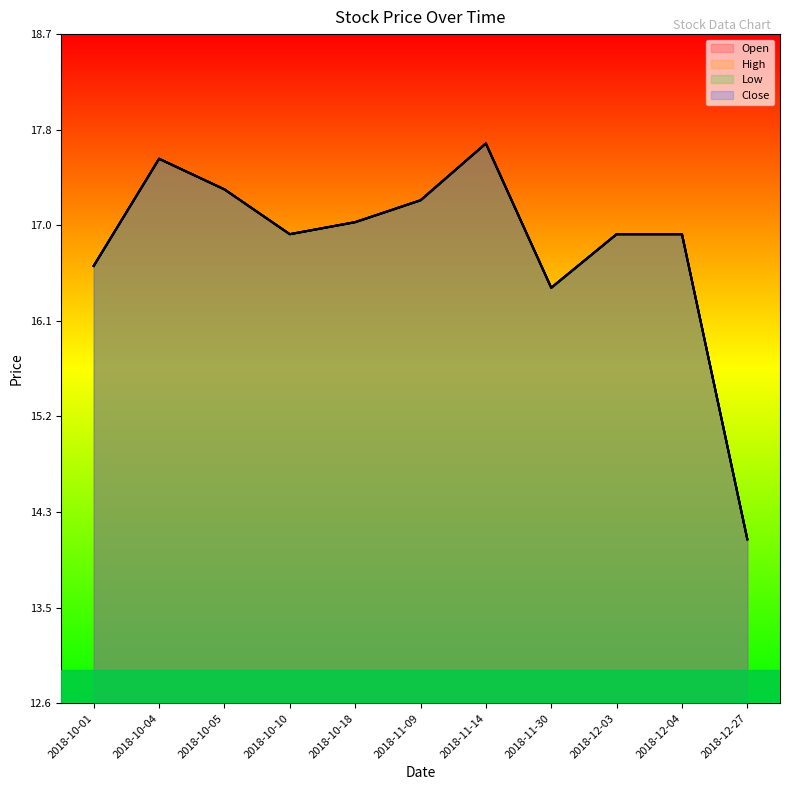

What is the average value of the Close series?

16.8